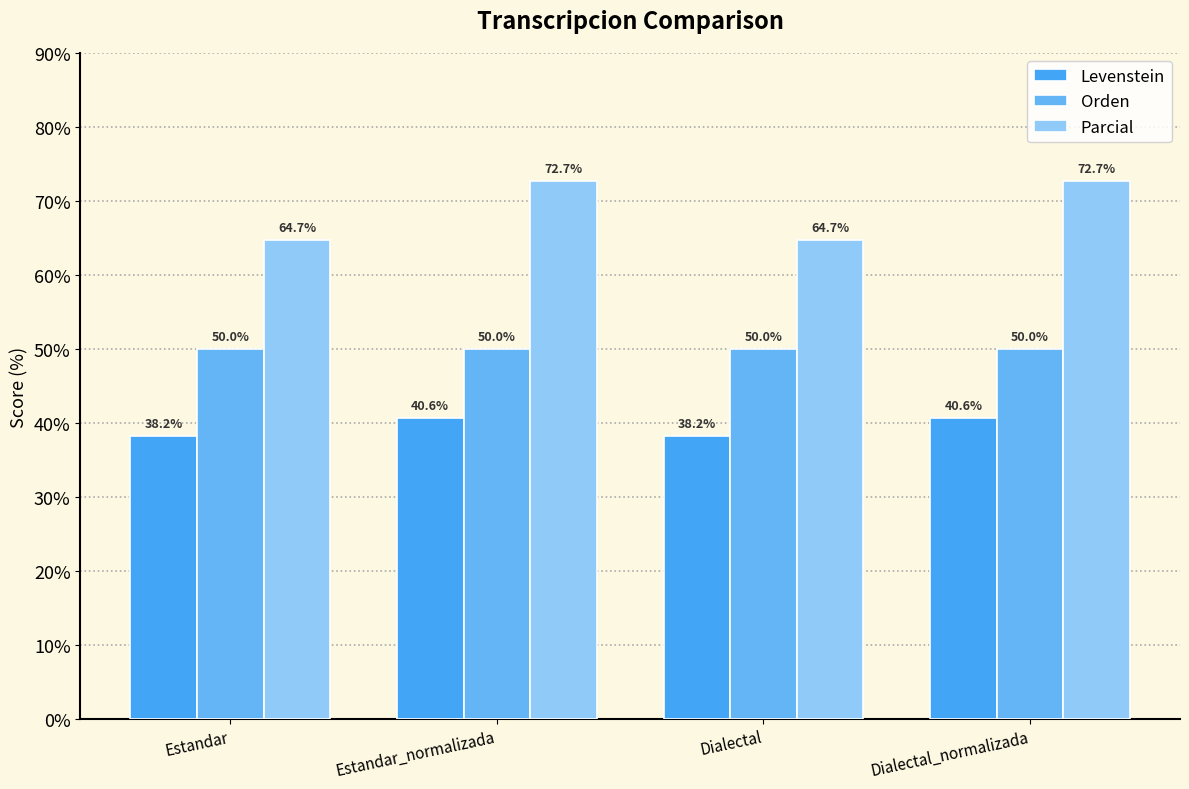

Is the value of Orden at Estandar greater than the value of Parcial at Estandar?

No